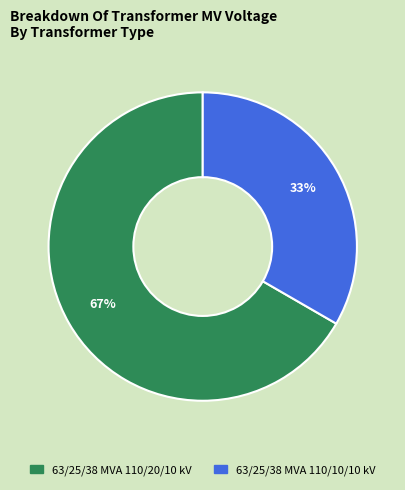

To the nearest percent, what is the combined percentage of 63/25/38 MVA 110/10/10 kV and 63/25/38 MVA 110/20/10 kV?

100%